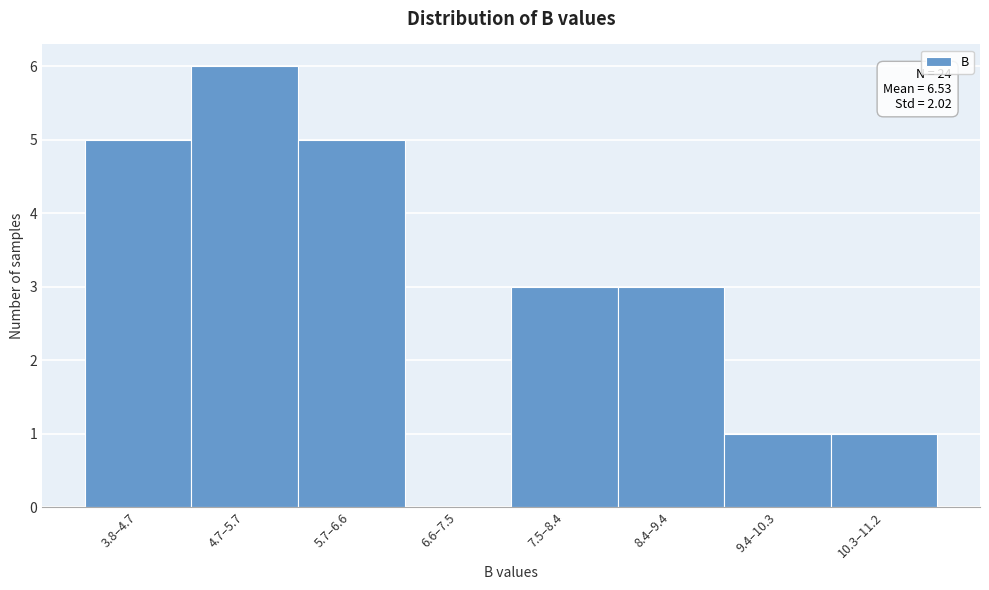

Reading right to left, list all the values displayed in this chart.

10.3–11.2=1	9.4–10.3=1	8.4–9.4=3	7.5–8.4=3	6.6–7.5=0	5.7–6.6=5	4.7–5.7=6	3.8–4.7=5